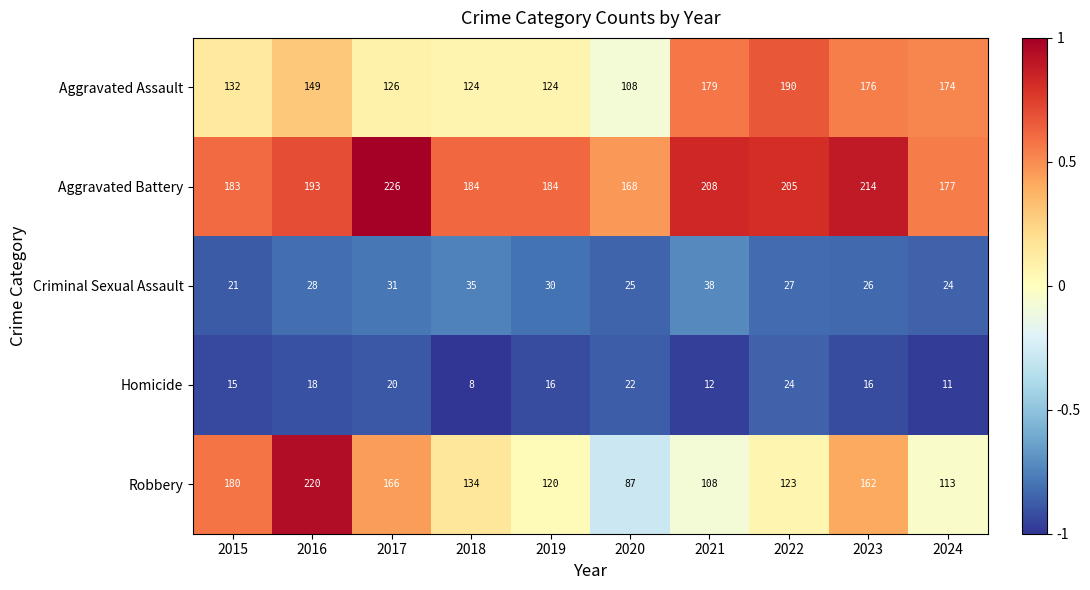

The Robbery series shows 113 at 2024. True or false?

True